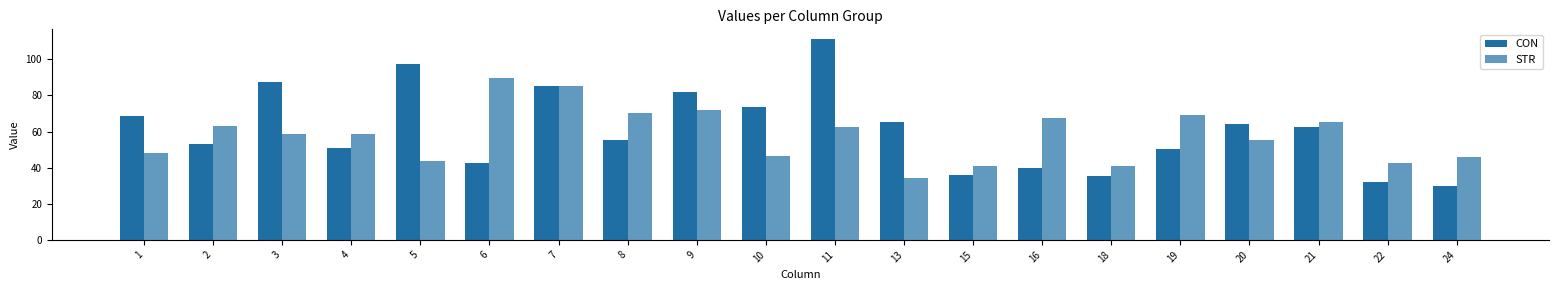

What is the value of the STR bar at the 10th from the left?

46.2